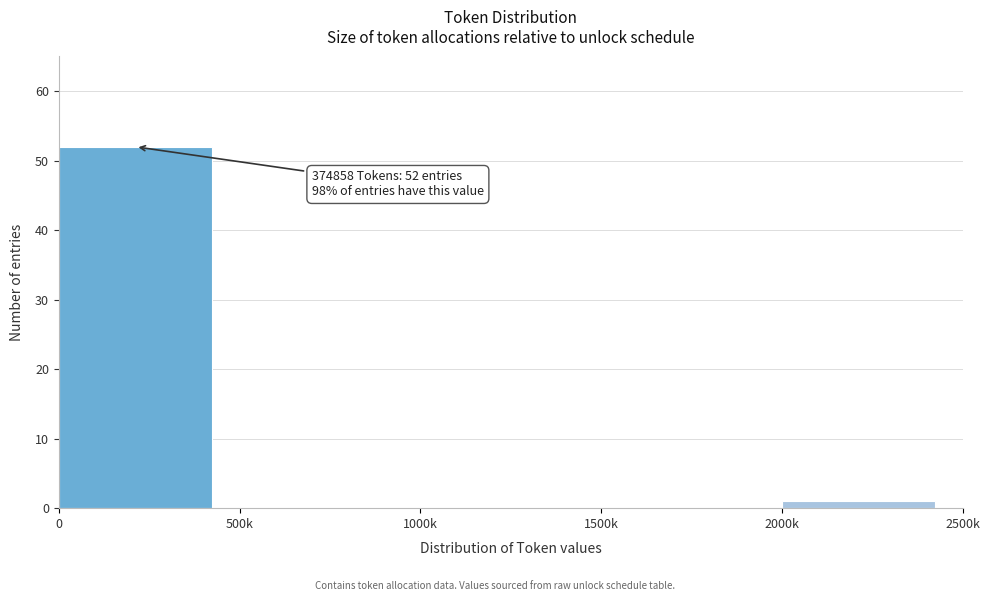

Reading left to right, transcribe all the data shown in this chart.

0=52	500k=0	1000k=0	1500k=0	2000k=1